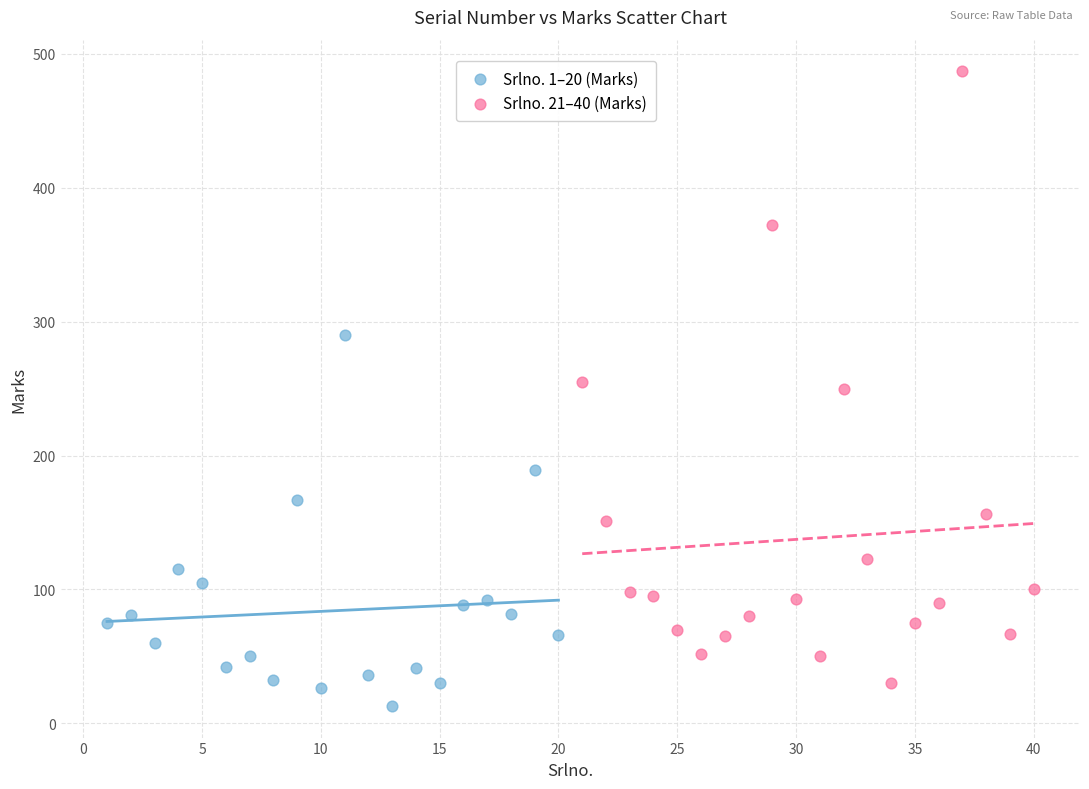

Which series reaches the maximum Y coordinate?

Srlno. 21–40 (Marks)